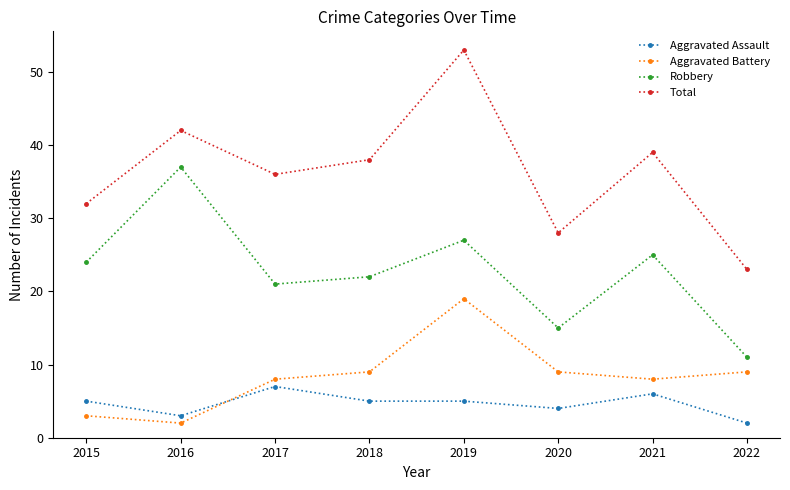

True or false: Robbery and Aggravated Battery intersect in this chart.

False